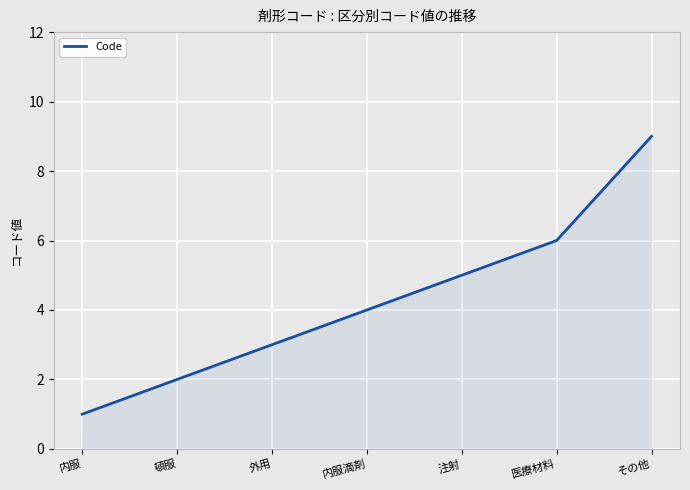

Read the value at 内服.

1